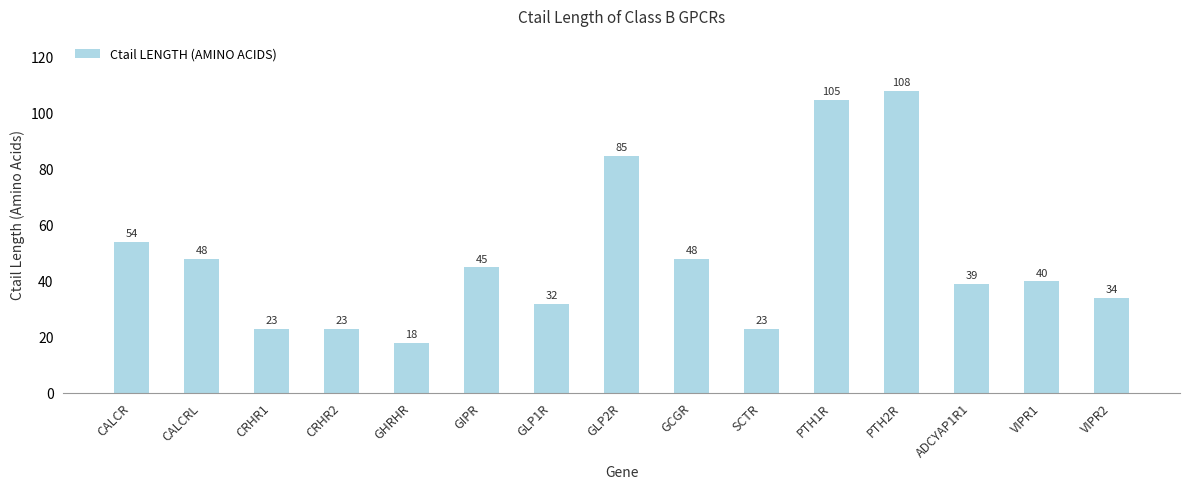

How many data points are less than 40?

7